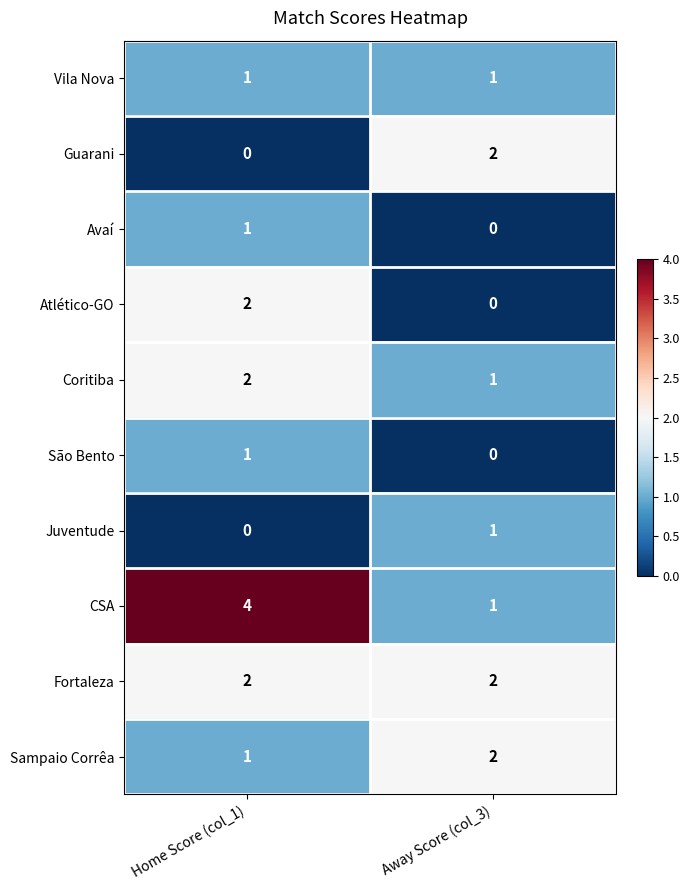

Which series has the widest spread of values?

CSA